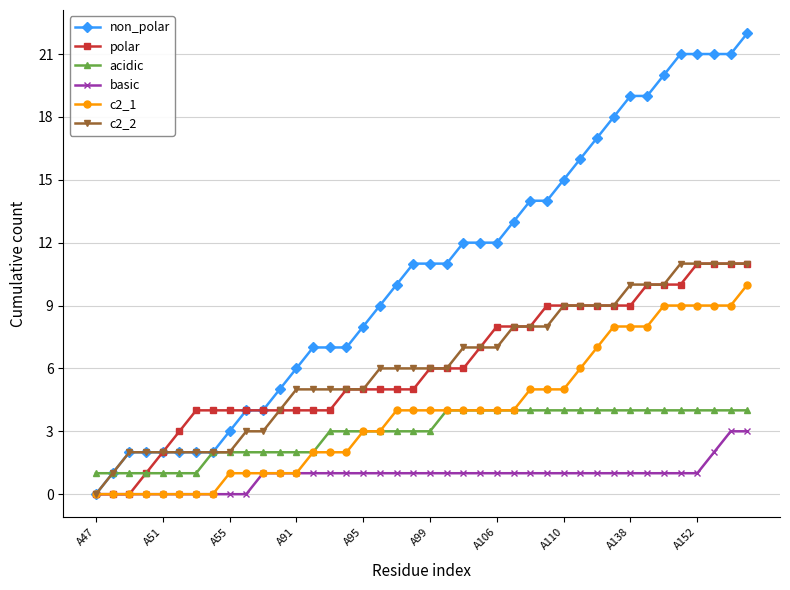

Count the number of categories in the chart.

40